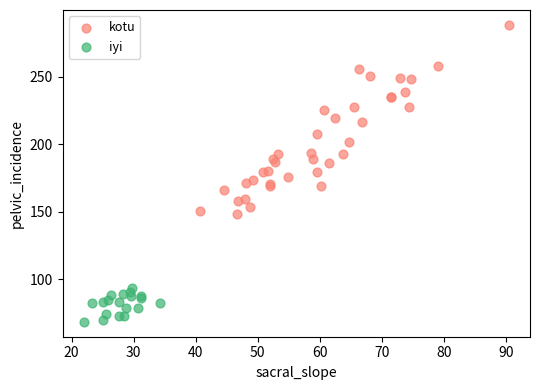

Which series has the largest Y range (max minus min)?

kotu